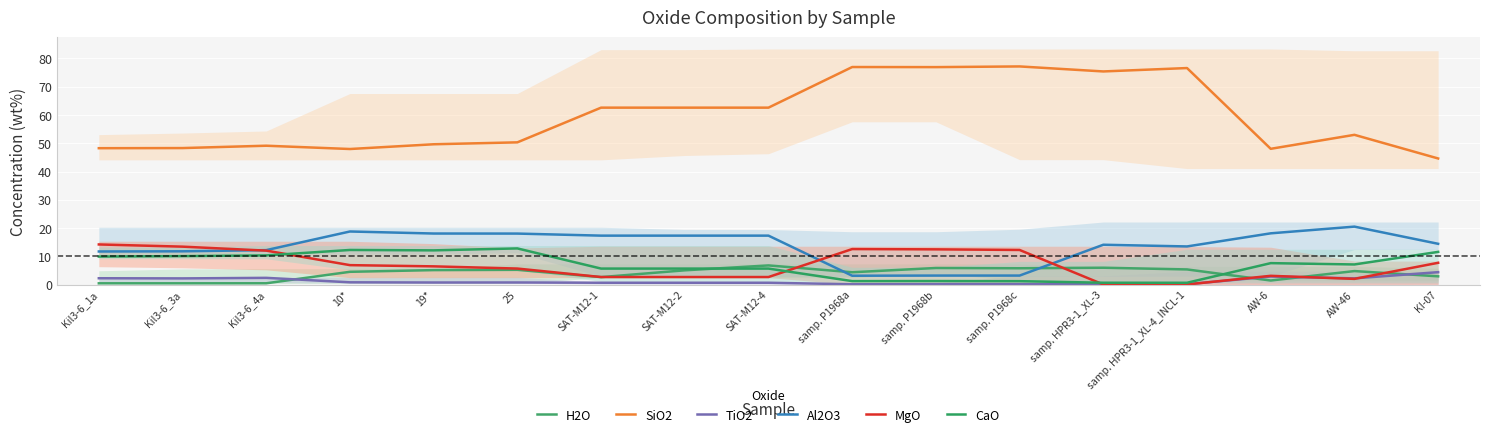

Between Kil3-6_4a and Kil3-6_1a, which is larger?

Kil3-6_4a